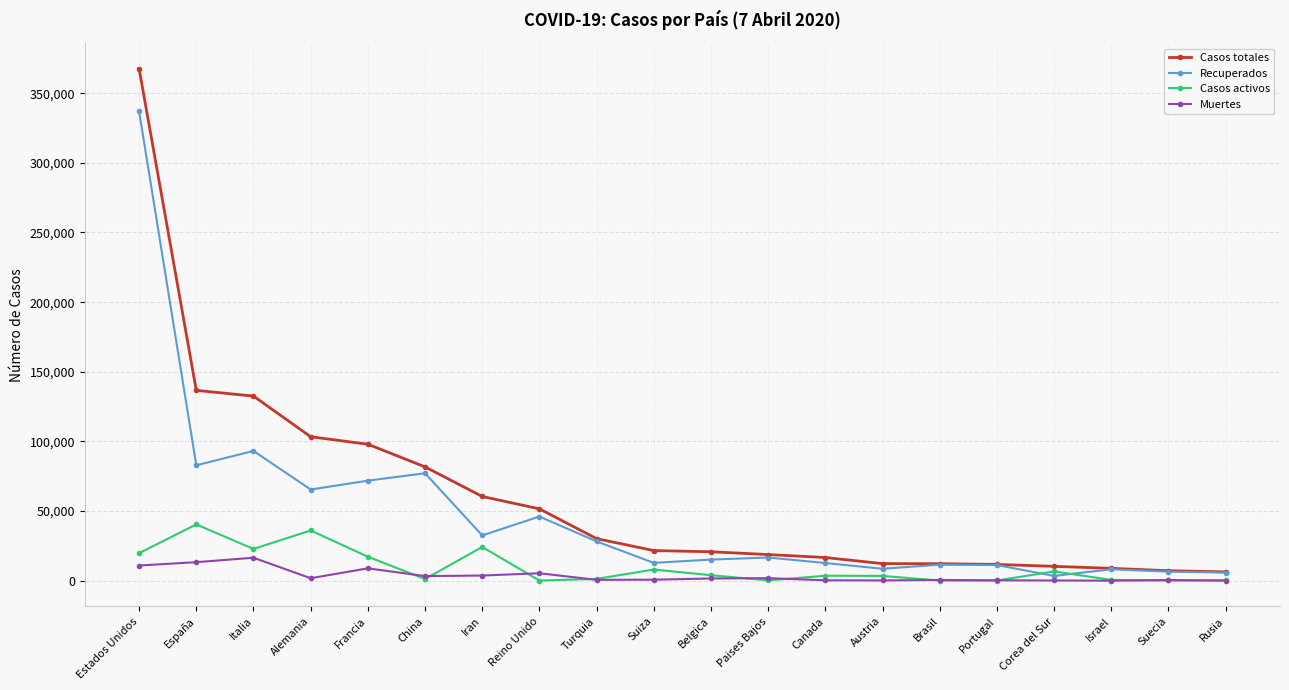

What is the label of the 10th point from the right?

Belgica